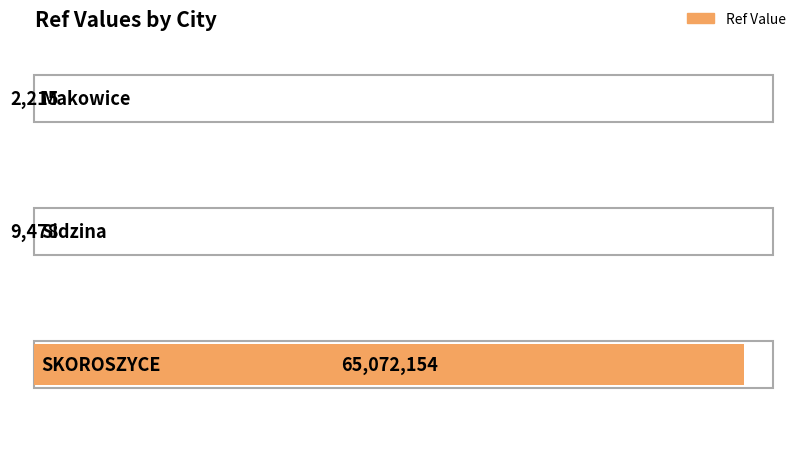

Rank the categories by value from highest to lowest.

SKOROSZYCE, Sidzina, Makowice